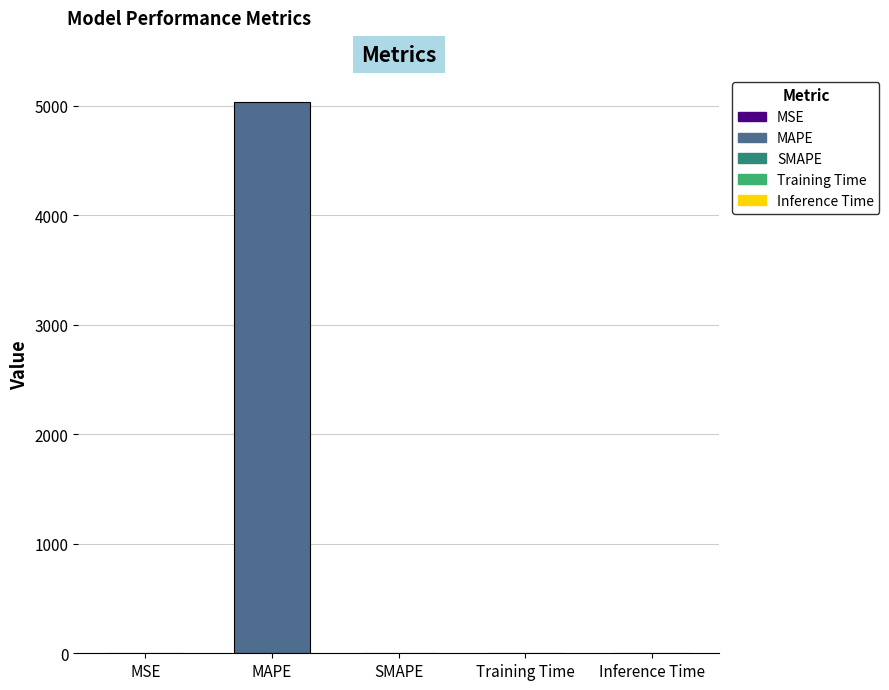

What is the greatest value displayed?

5030.2